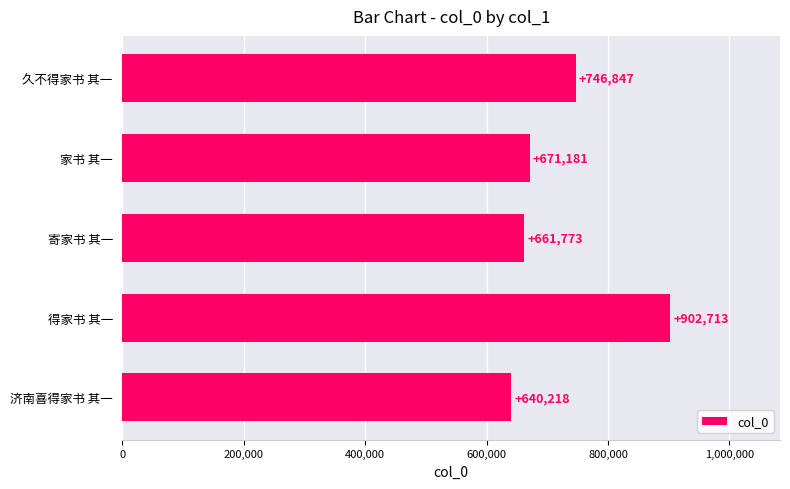

At which label is the value closest to 771465?

久不得家书 其一